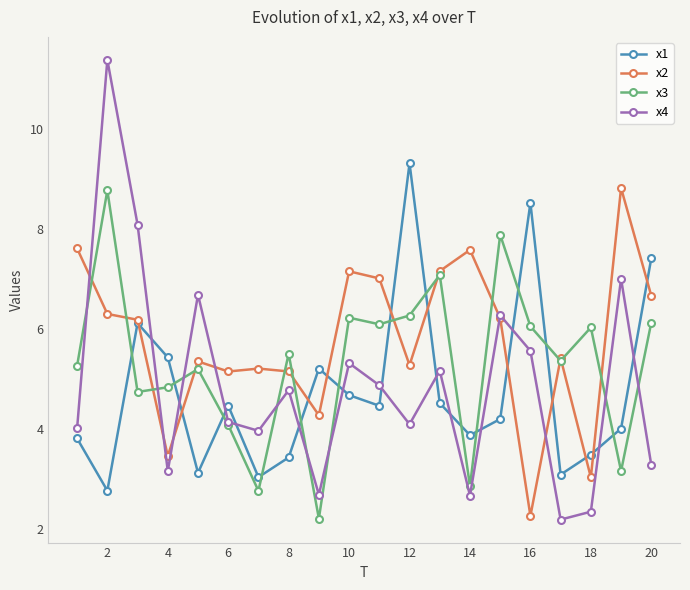

What is the lowest value of the x1 series?

2.8